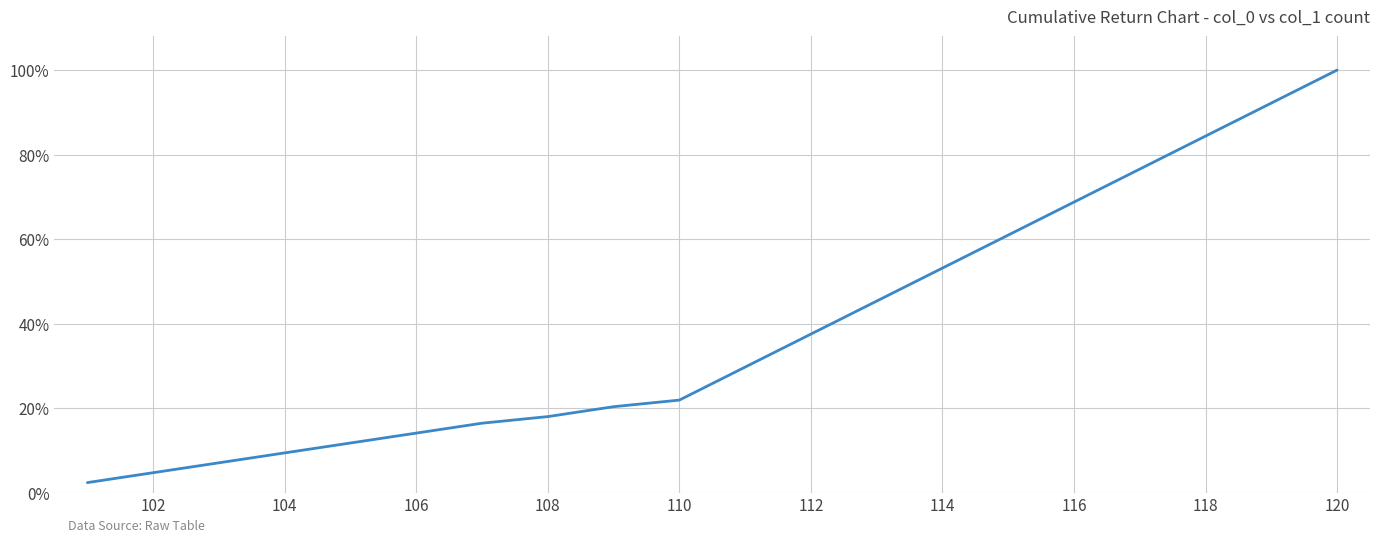

What is the average value?

0.4